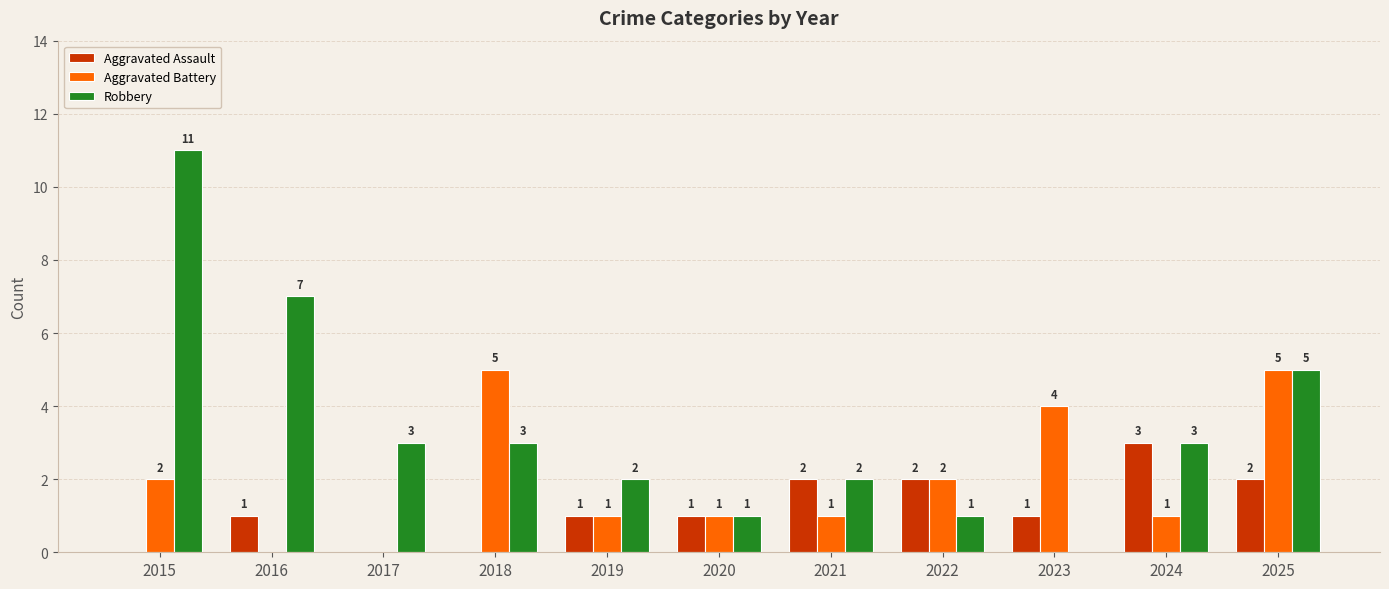

Is it true that Aggravated Battery equals 1 at 2015?

False